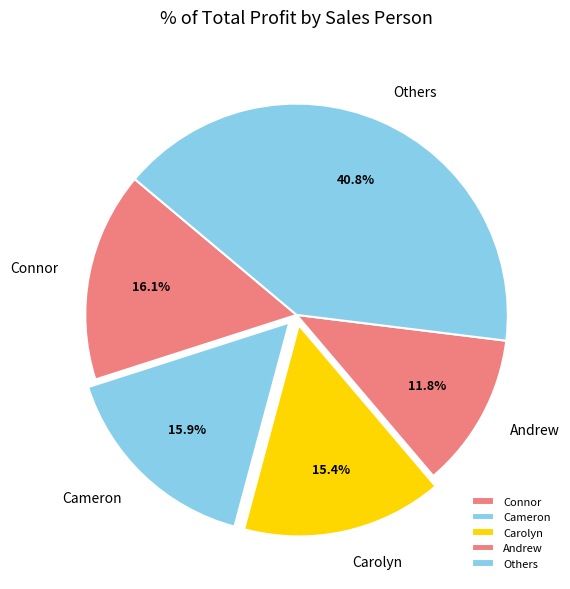

Is there a majority slice in this chart?

No